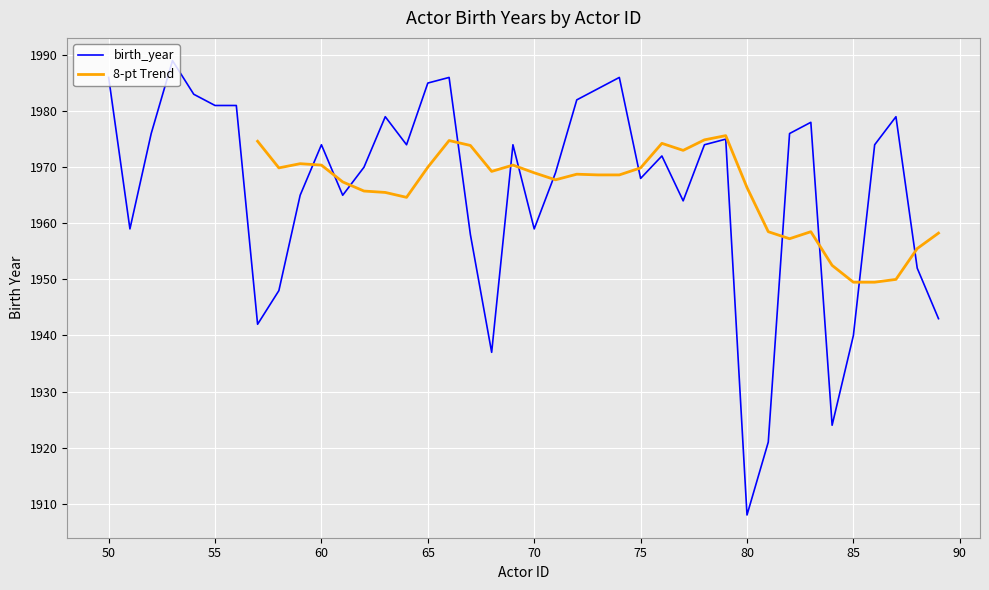

What is the change in value from 59 to 82?

+11